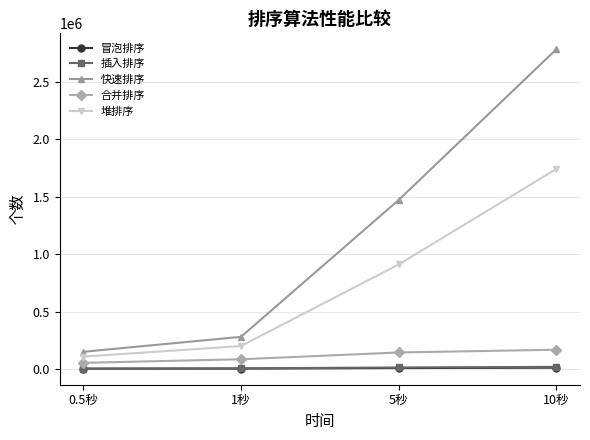

The value of 合并排序 at 5秒 is 144000. True or false?

True